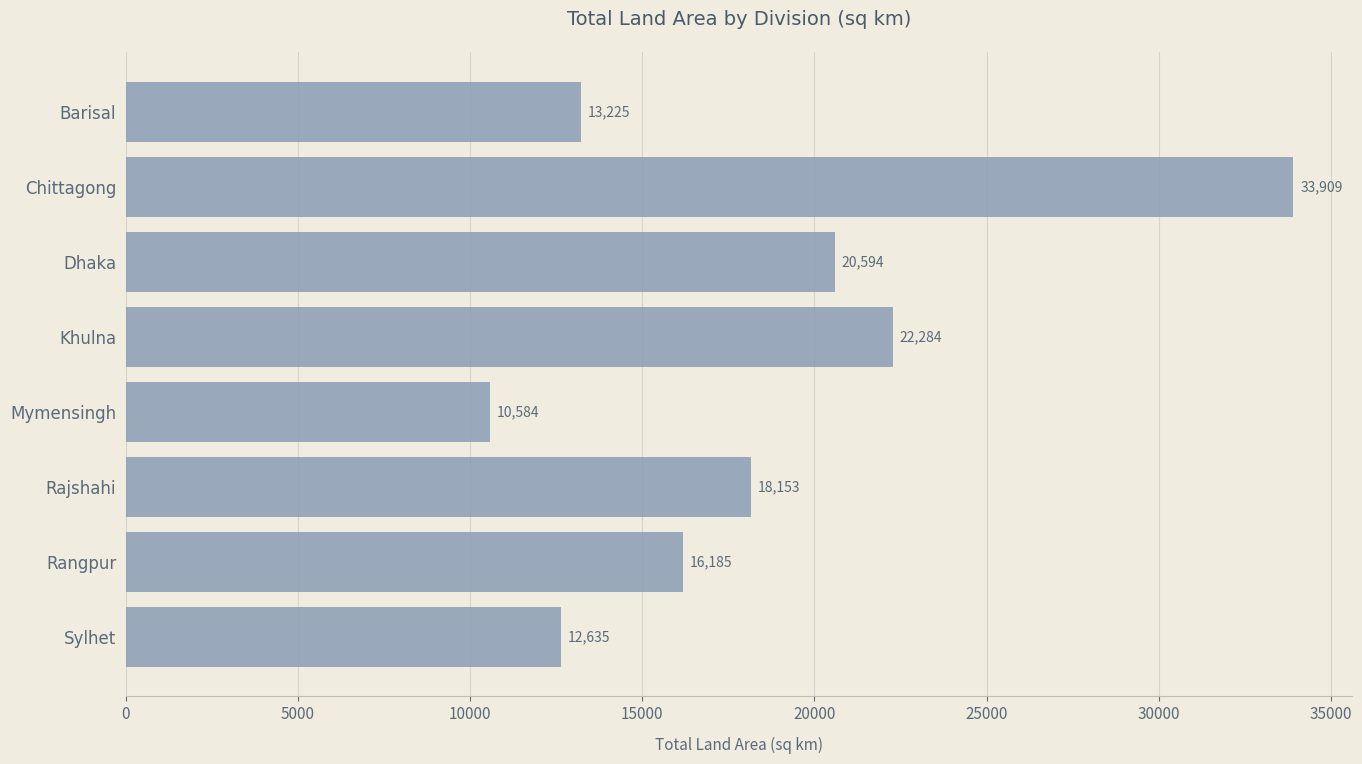

What is the change in value from Dhaka to Sylhet?

-7959